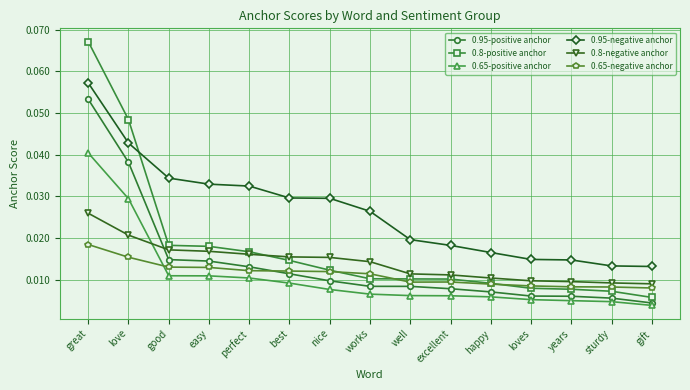

At great, list the series in order from smallest to largest.

0.65-negative anchor, 0.8-negative anchor, 0.65-positive anchor, 0.95-positive anchor, 0.95-negative anchor, 0.8-positive anchor